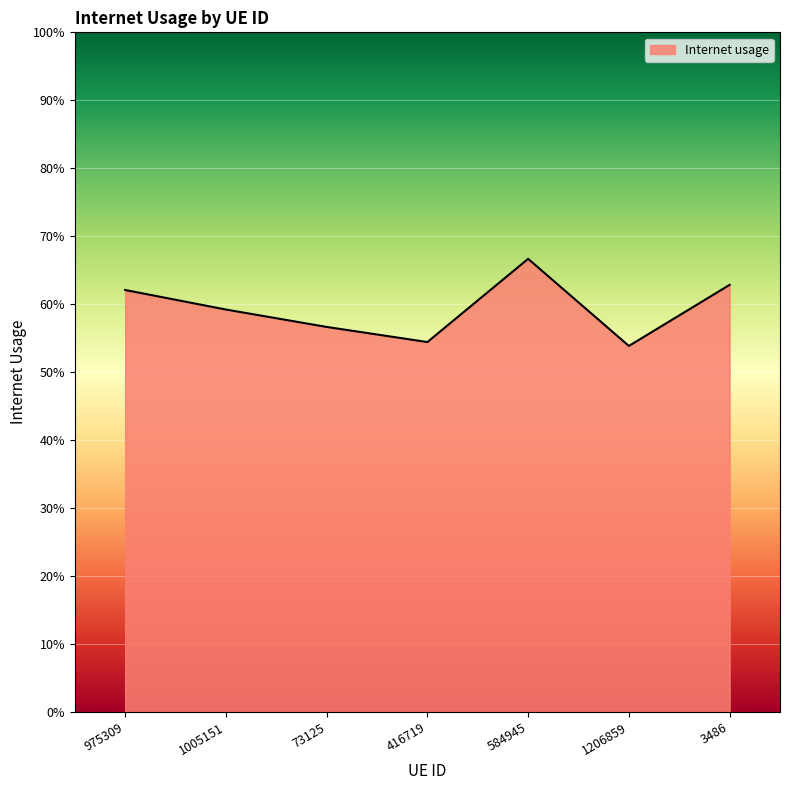

Is this an area chart (filled region under the line)?

Yes